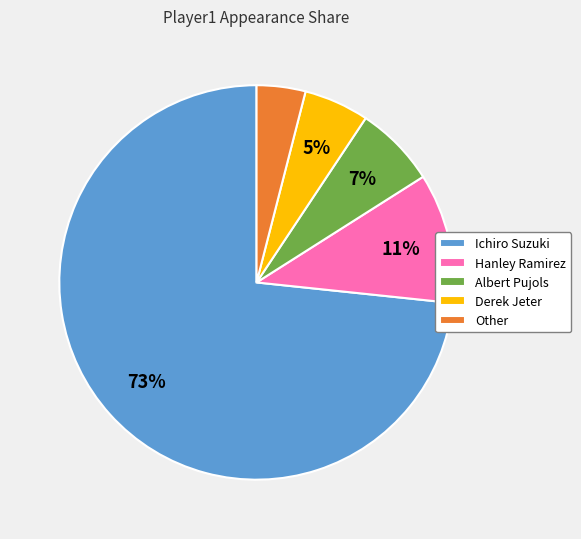

Which has a higher value, Albert Pujols or Ichiro Suzuki?

Ichiro Suzuki